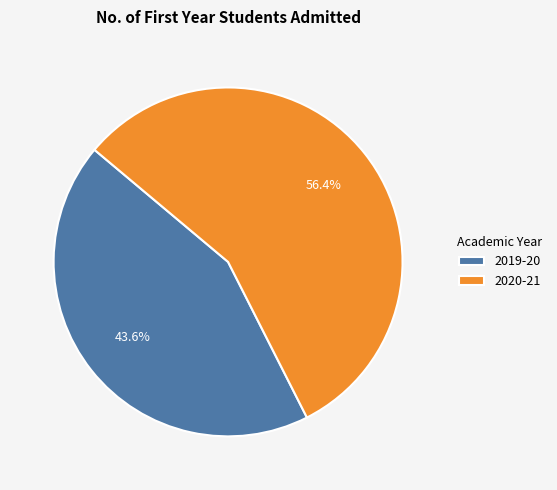

To the nearest percent, what percentage of the pie is 2019-20?

44%